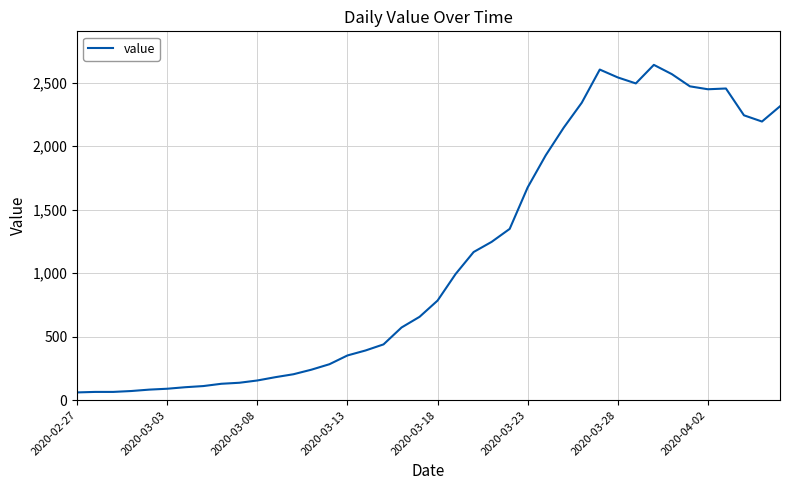

What is the difference between the maximum and minimum values?

2578